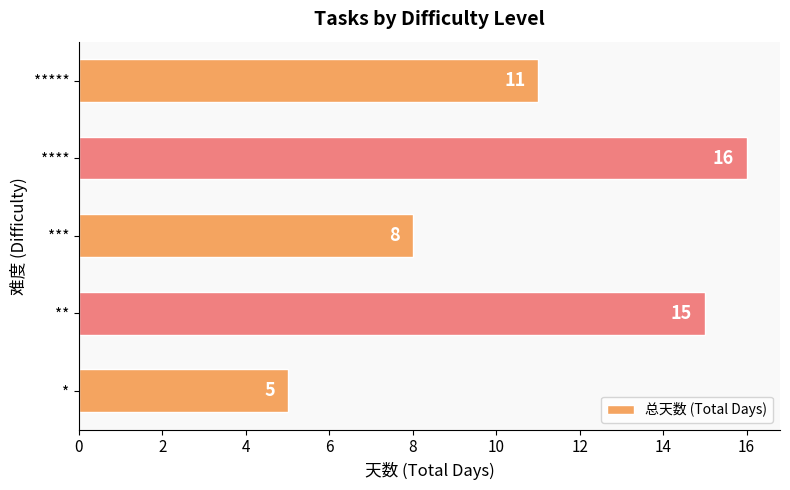

How many values are below 11?

2